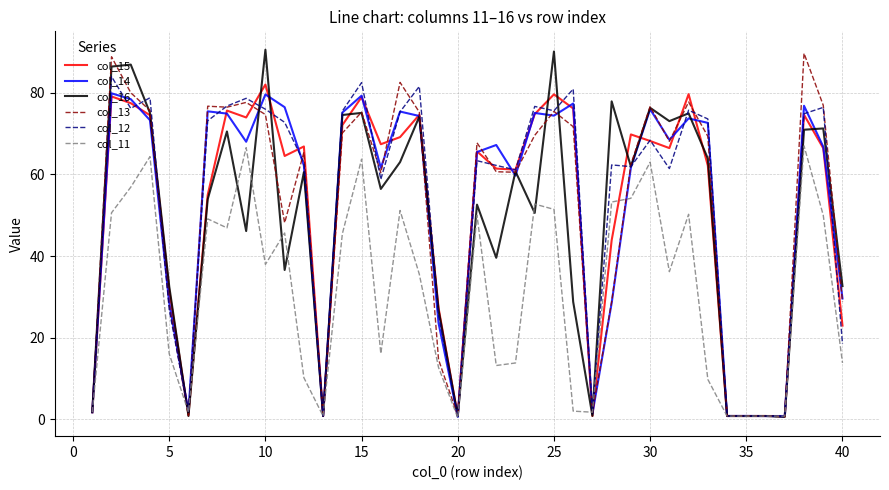

What is the maximum value shown in the chart?

90.5